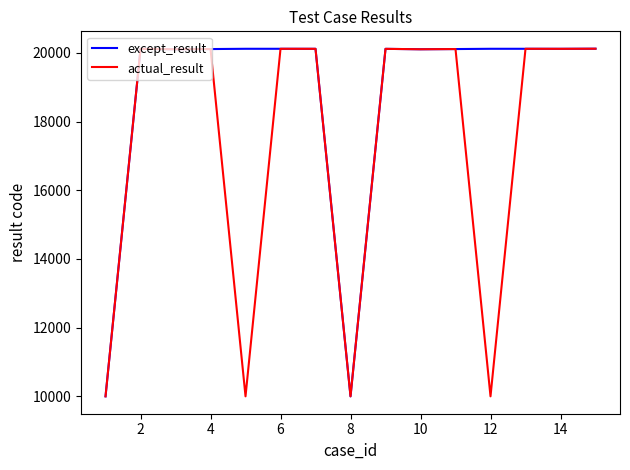

Rank the series by their average value, from highest to lowest.

except_result, actual_result